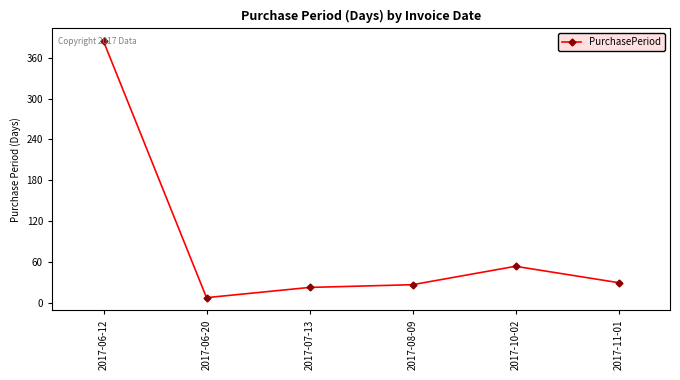

What is the average value?

88